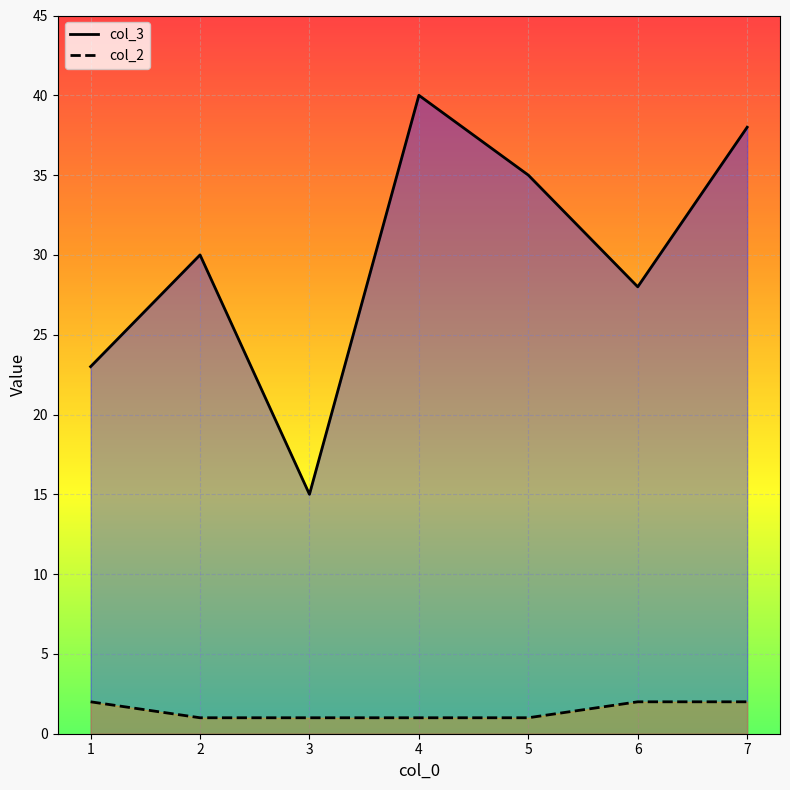

What is the value of the col_2 point at the 5th from the left?

1